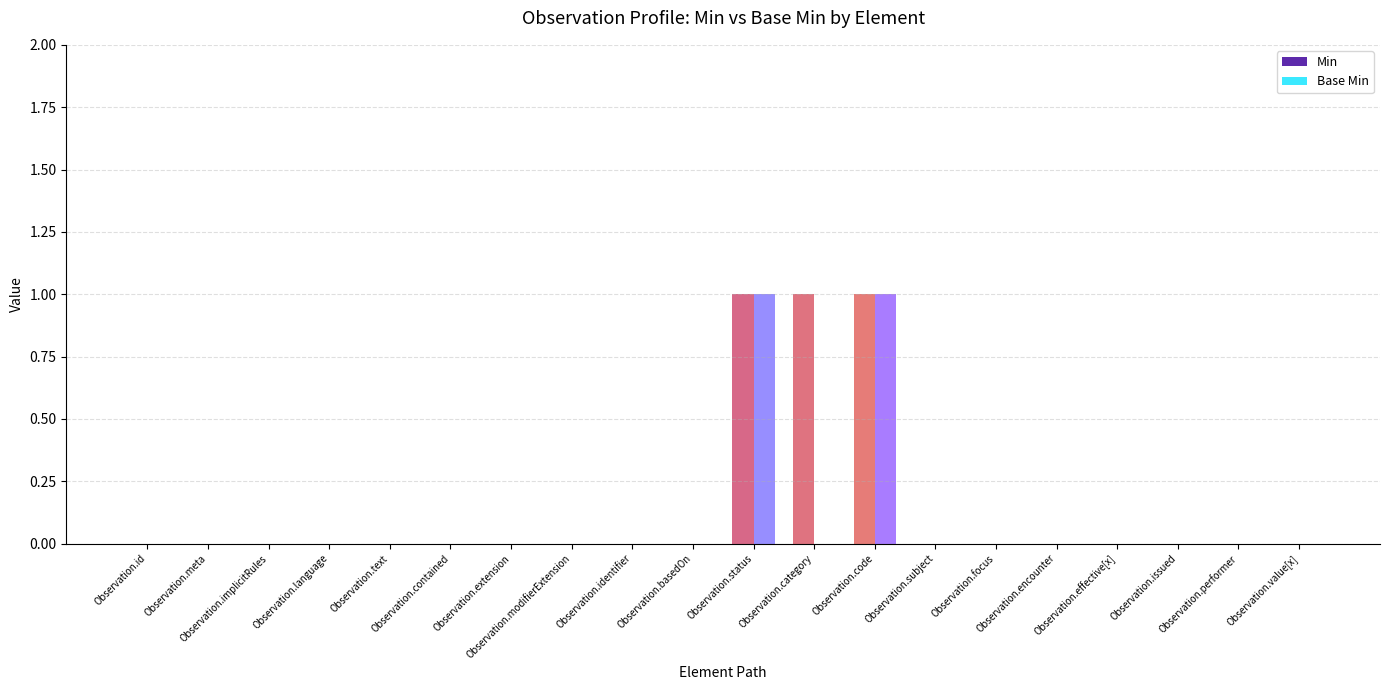

Are the bars grouped side by side (vs. stacked)?

Yes